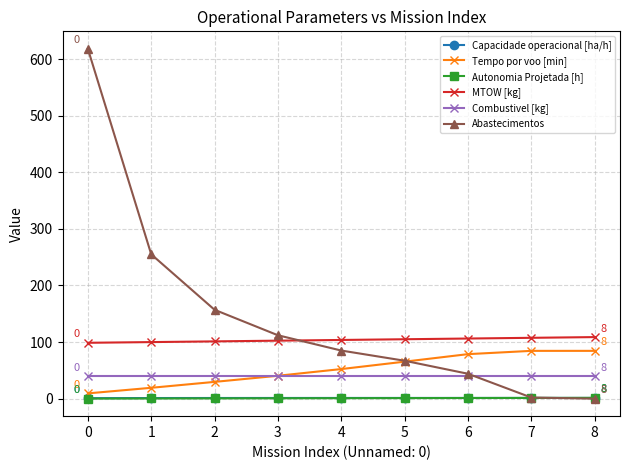

Which series changed the most between 2 and 8?

Abastecimentos